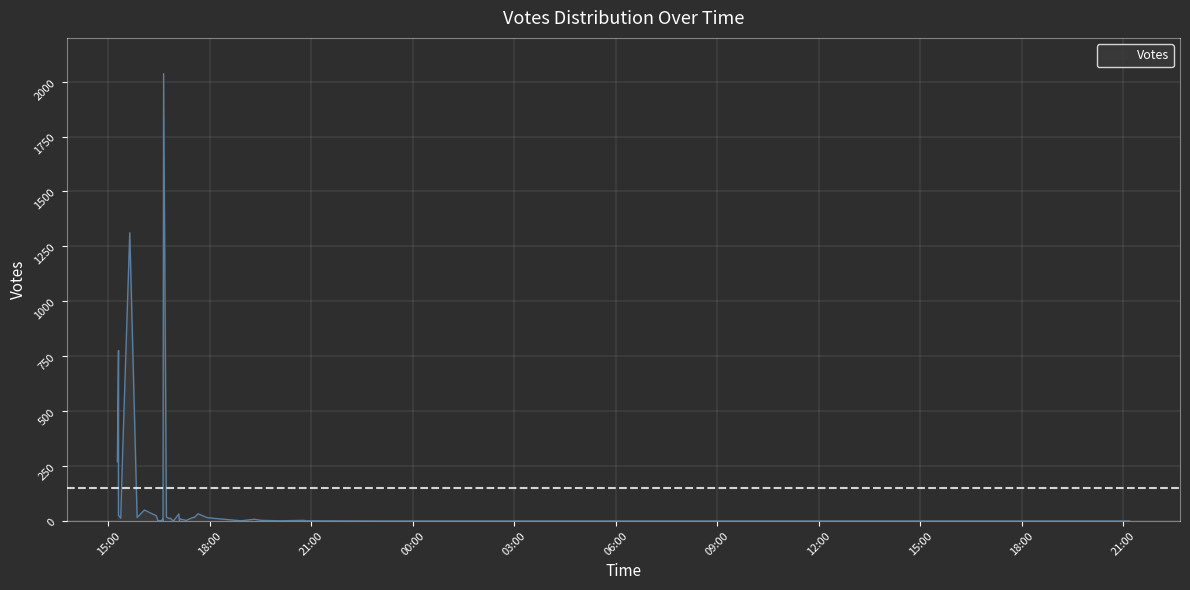

What is the average value?

148